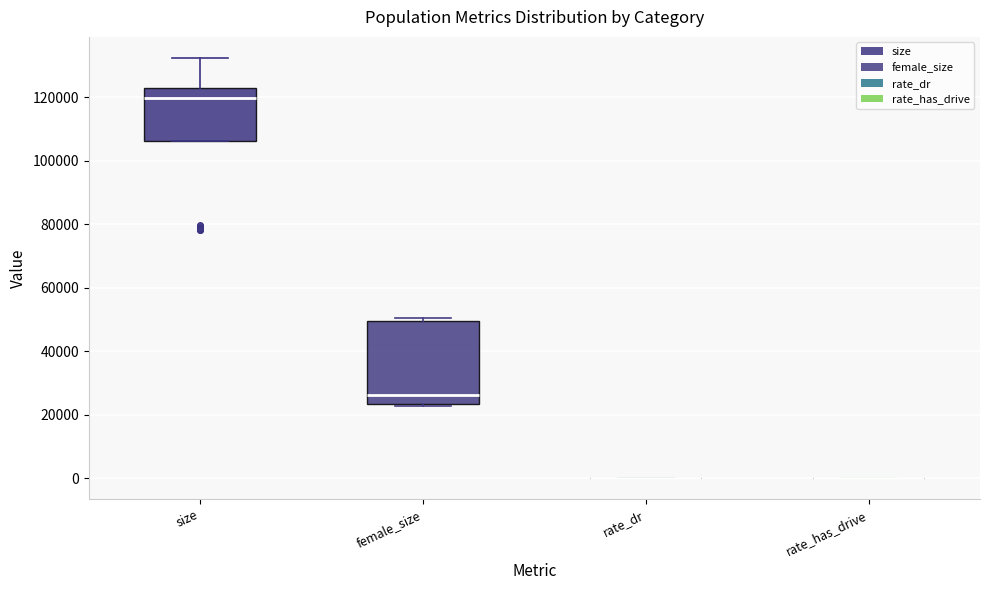

Where is the upper edge of the box for size on the y-axis? The values are not printed on the chart, so give them approximately, as read against the axis.

122000